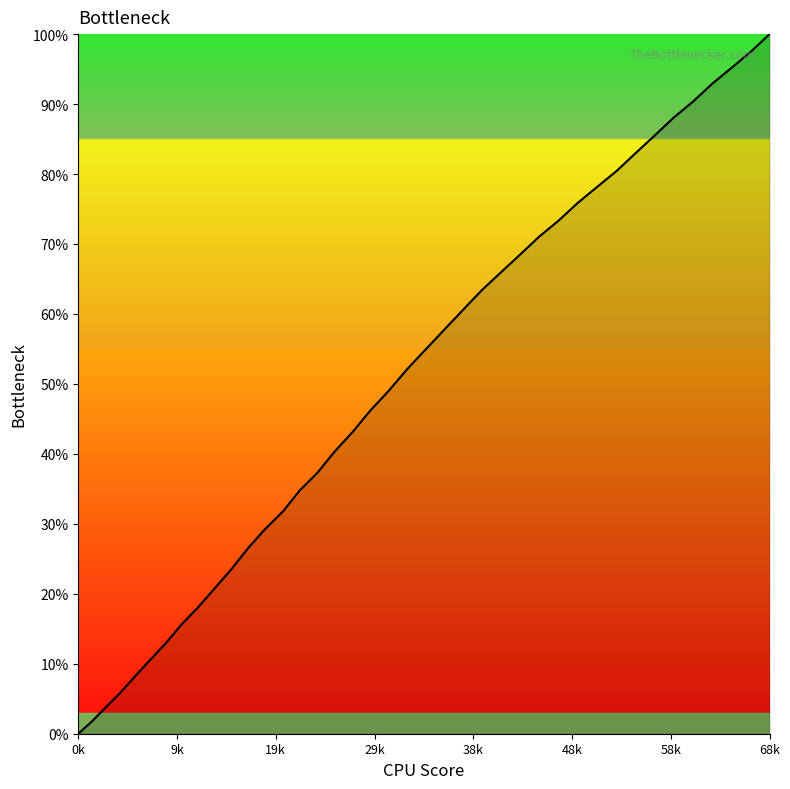

What is the difference between the maximum and minimum values?

100.0